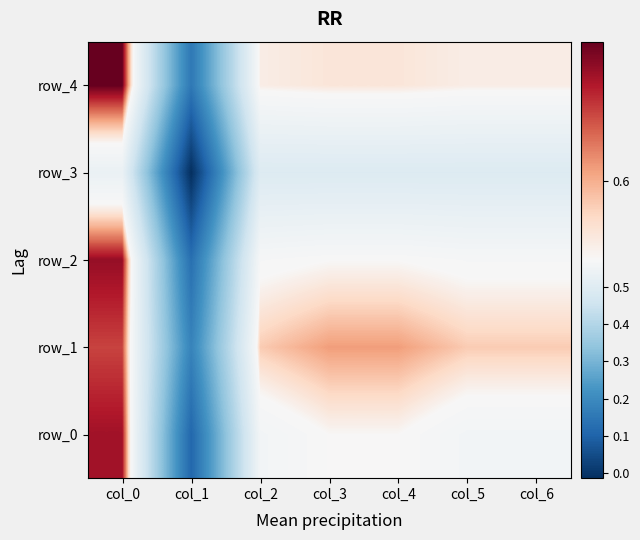

What is the spread (max minus min) of values at col_1?

0.2